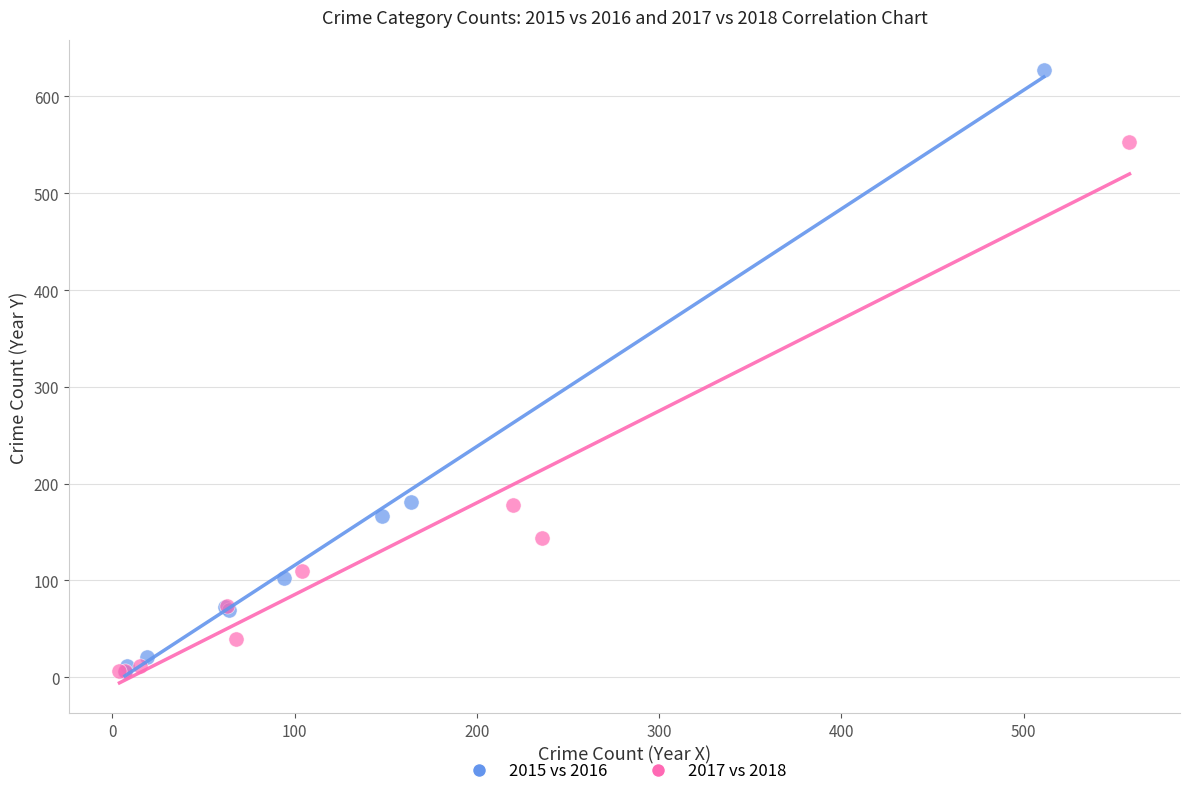

What are all the series names shown in the legend?

2015 vs 2016, 2017 vs 2018